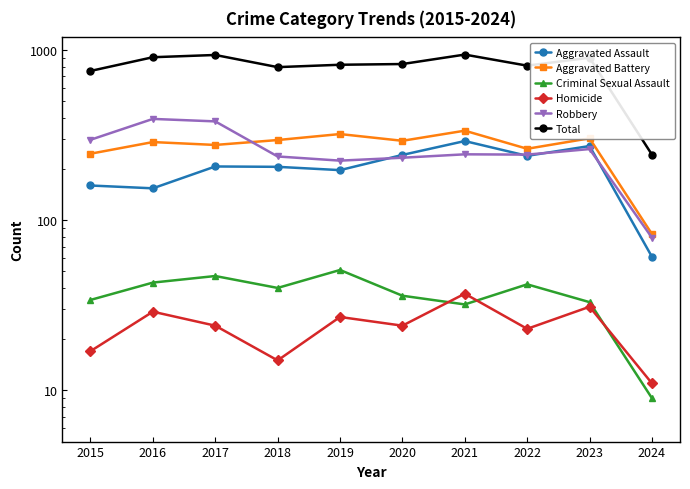

Between 2021 and 2022, which is larger?

2021